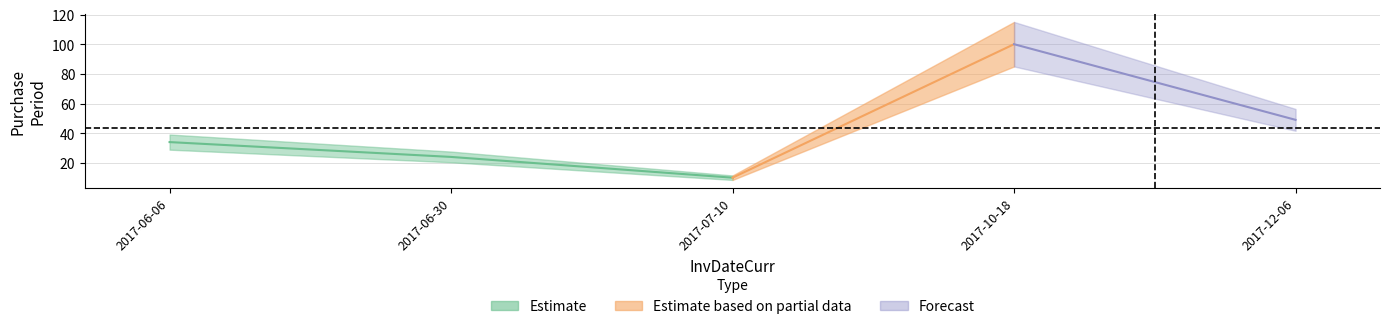

True or false: the data shows 10 at 2017-07-10.

True